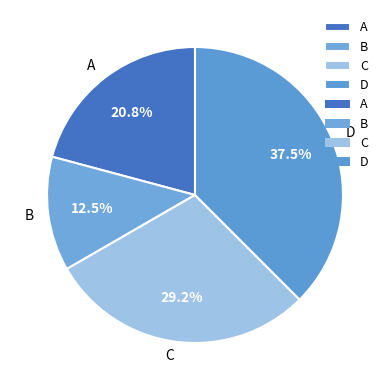

Between C and B, which is larger?

C